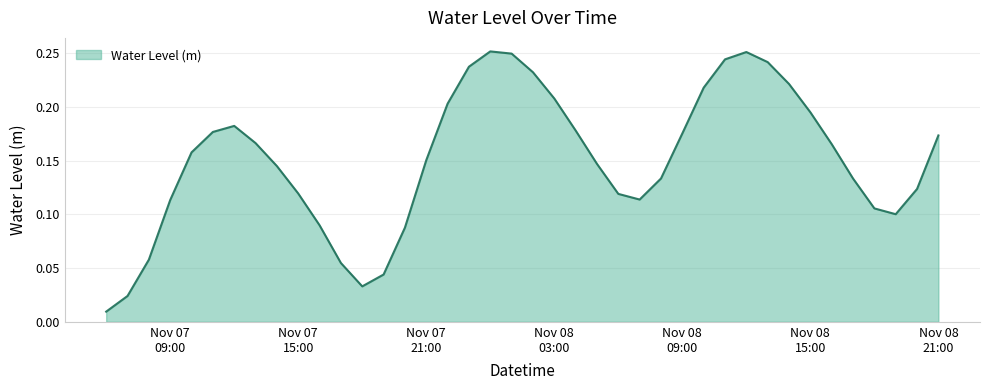

How many lines are shown in the chart?

1